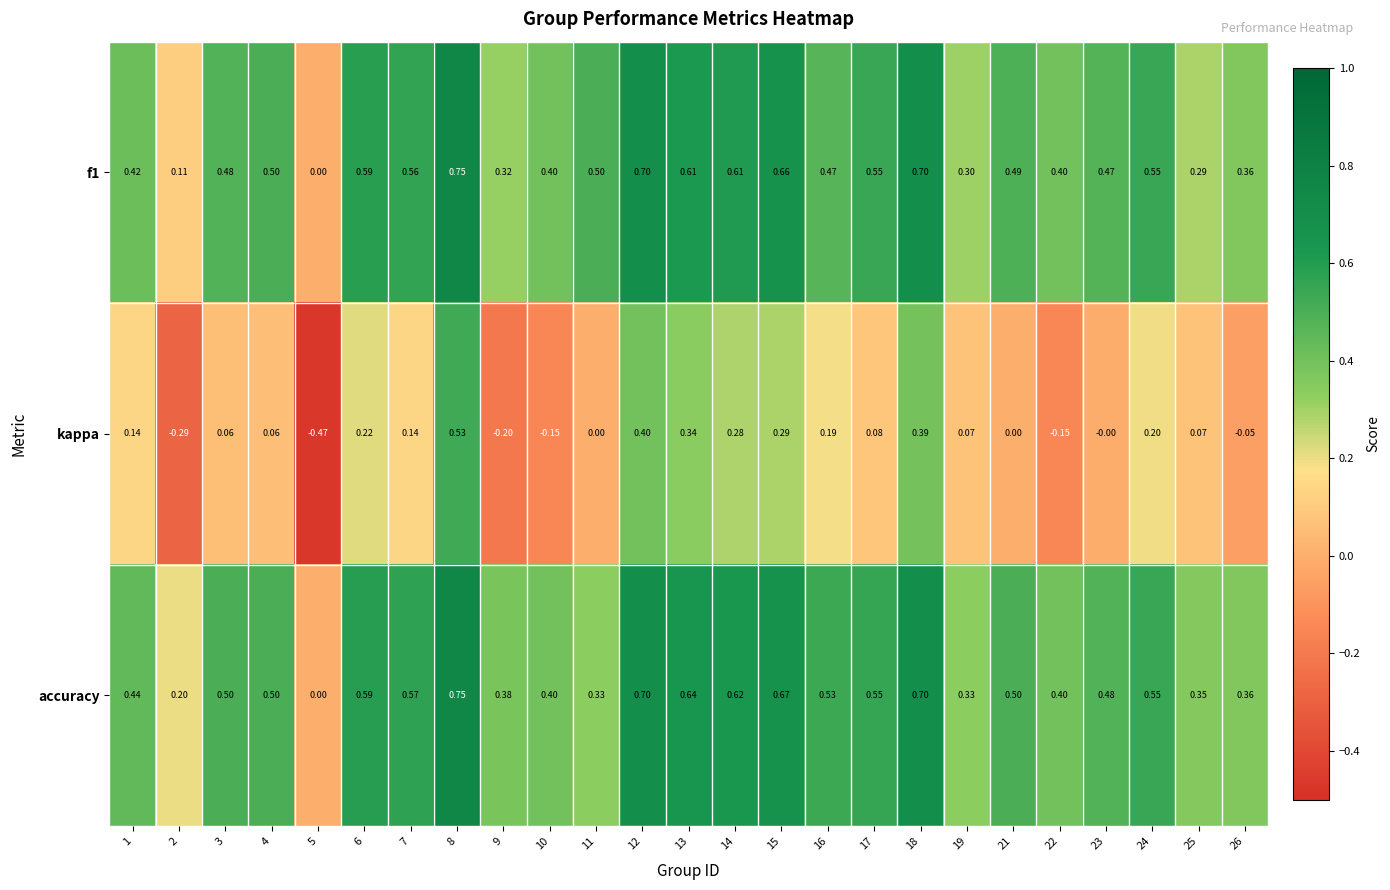

Which series changed the most between 8 and 17?

kappa